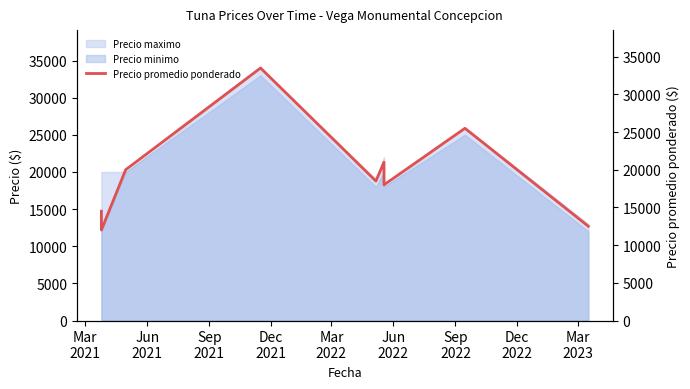

Where is the data nearest to the value 22750?

Jun
2022